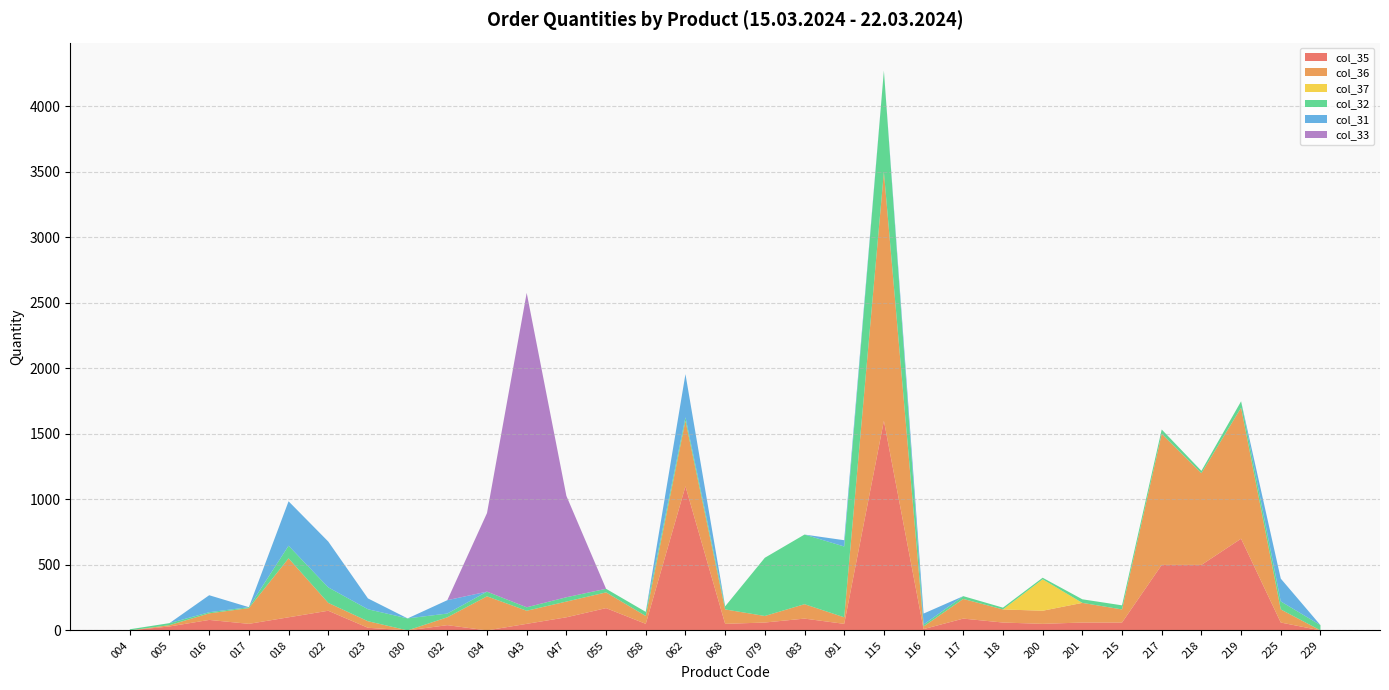

Reading left to right, what are all the values shown in this chart?

col_35: 004=0.0	005=30.0	016=80.0	017=50.0	018=100.0	022=150.0	023=20.0	030=0.0	032=40.0	034=0.0	043=50.0	047=100.0	055=170.0	058=50.0	062=1100.0	068=50.0	079=60.0	083=90.0	091=50.0	115=1600.0	116=10.0	117=90.0	118=60.0	200=50.0	201=60.0	215=60.0	217=500.0	218=500.0	219=700.0	225=60.0	229=0.0
col_36: 004=0.0	005=10.0	016=50.0	017=120.0	018=450.0	022=60.0	023=50.0	030=0.0	032=60.0	034=260.0	043=100.0	047=120.0	055=120.0	058=60.0	062=500.0	068=110.0	079=50.0	083=110.0	091=50.0	115=1900.0	116=20.0	117=150.0	118=100.0	200=100.0	201=150.0	215=100.0	217=1000.0	218=700.0	219=1000.0	225=100.0	229=0.0
col_37: 004=0.0	005=0.0	016=0.0	017=0.0	018=0.0	022=0.0	023=0.0	030=0.0	032=0.0	034=0.0	043=0.0	047=0.0	055=0.0	058=0.0	062=0.0	068=0.0	079=0.0	083=0.0	091=0.0	115=0.0	116=0.0	117=0.0	118=0.0	200=240.0	201=0.0	215=0.0	217=0.0	218=0.0	219=0.0	225=0.0	229=0.0
col_32: 004=8.6	005=15.4	016=8.6	017=7.2	018=96.4	022=118.4	023=91.3	030=91.6	032=28.6	034=35.8	043=26.4	047=33.0	055=27.5	058=31.3	062=26.3	068=23.5	079=444.4	083=531.6	091=540.4	115=773.0	116=14.4	117=21.4	118=13.6	200=12.0	201=27.4	215=31.2	217=33.6	218=18.0	219=48.8	225=61.2	229=40.0
col_31: 004=0.0	005=0.0	016=129.8	017=0.0	018=339.1	022=349.8	023=82.9	030=0.0	032=102.0	034=0.0	043=0.0	047=0.0	055=0.0	058=0.0	062=330.0	068=0.0	079=0.0	083=0.0	091=48.0	115=0.0	116=84.0	117=0.0	118=0.0	200=0.0	201=0.0	215=0.0	217=0.0	218=0.0	219=0.0	225=174.0	229=0.0
col_33: 004=0.0	005=0.0	016=0.0	017=0.0	018=0.0	022=0.0	023=0.0	030=0.0	032=0.0	034=600.0	043=2400.0	047=774.0	055=0.0	058=0.0	062=0.0	068=0.0	079=0.0	083=0.0	091=0.0	115=0.0	116=0.0	117=0.0	118=0.0	200=0.0	201=0.0	215=0.0	217=0.0	218=0.0	219=0.0	225=0.0	229=0.0